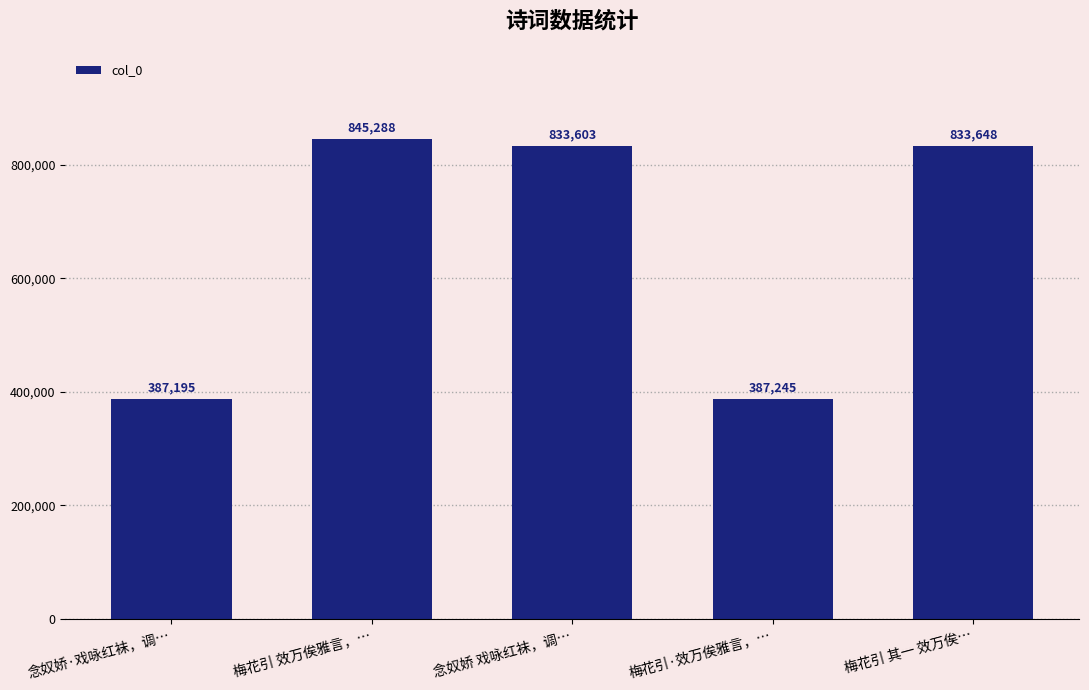

Which label corresponds to the smallest value in the chart?

念奴娇·戏咏红袜，调…